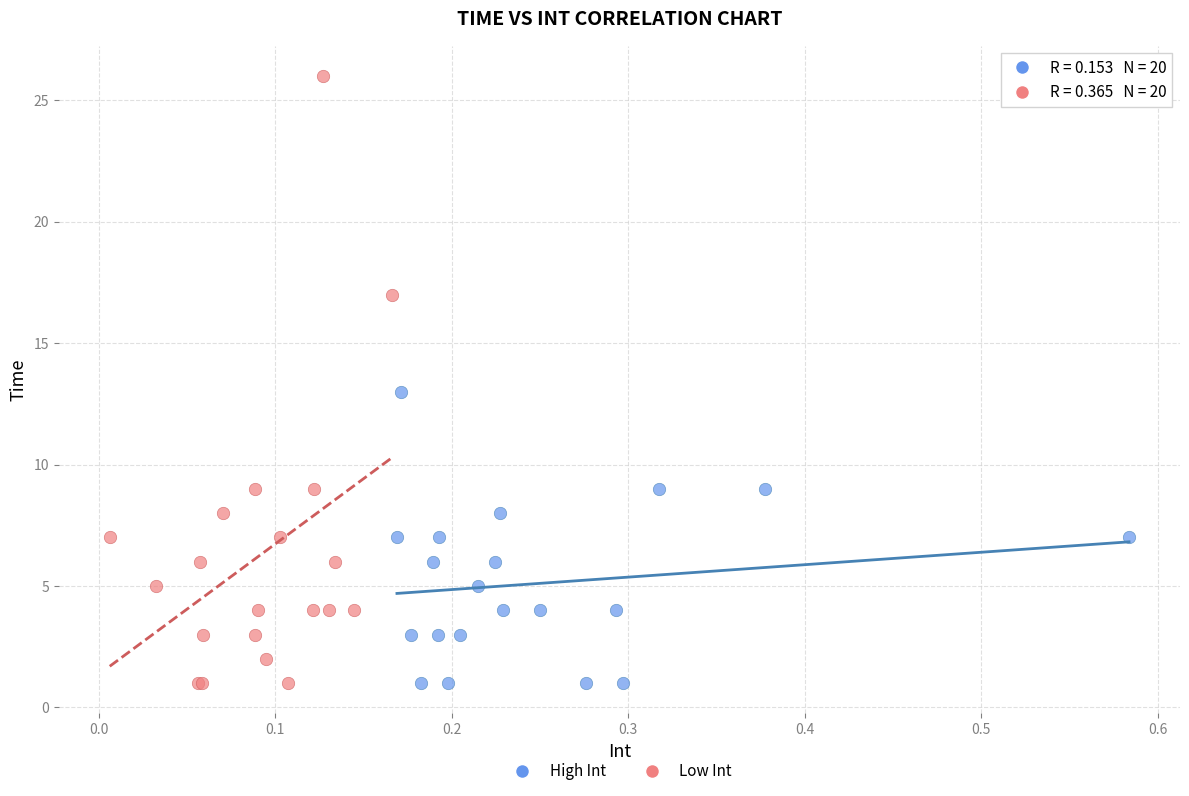

Which series has the largest Y range (max minus min)?

Low Int